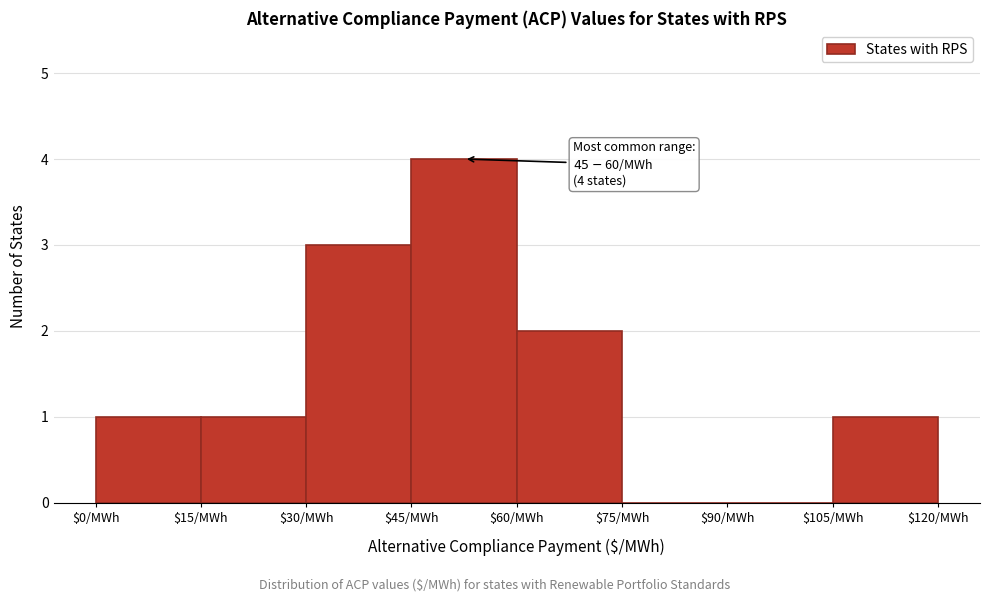

Which range on the x-axis has the tallest bar?

45 to 60